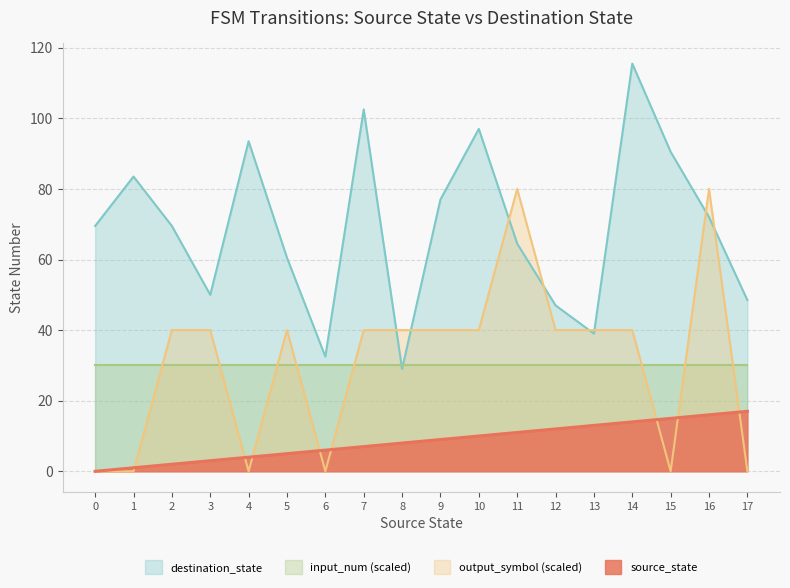

Where does the destination_state series first go above 74?

1